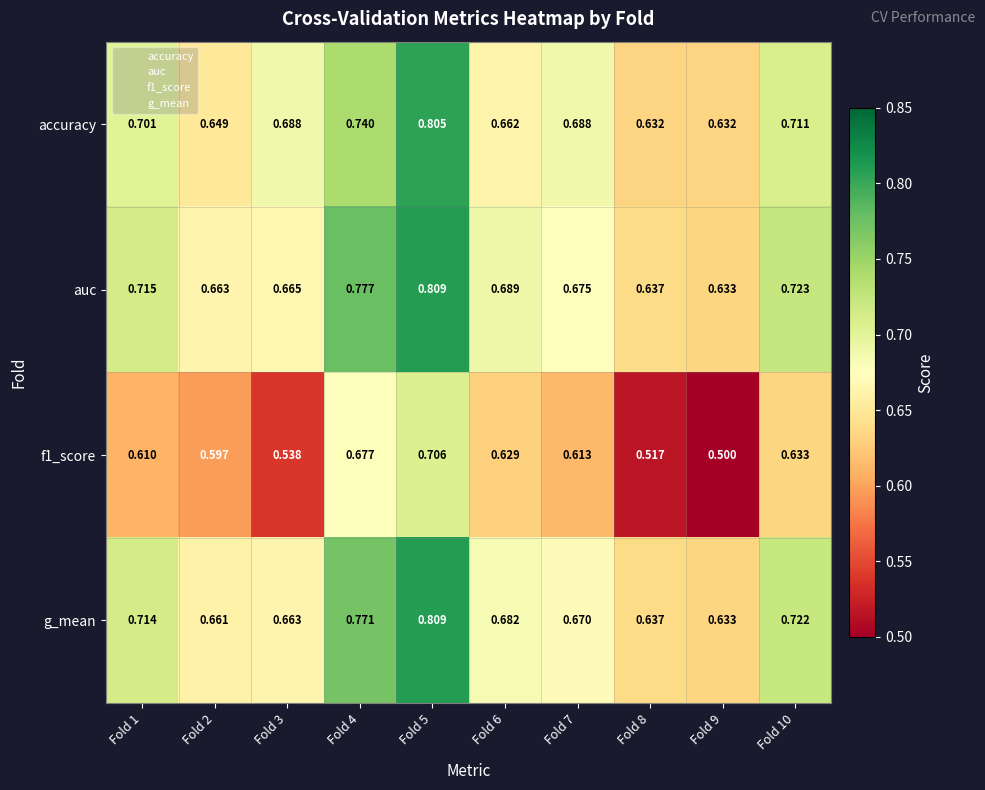

At how many categories does at least one series exceed 0?

10